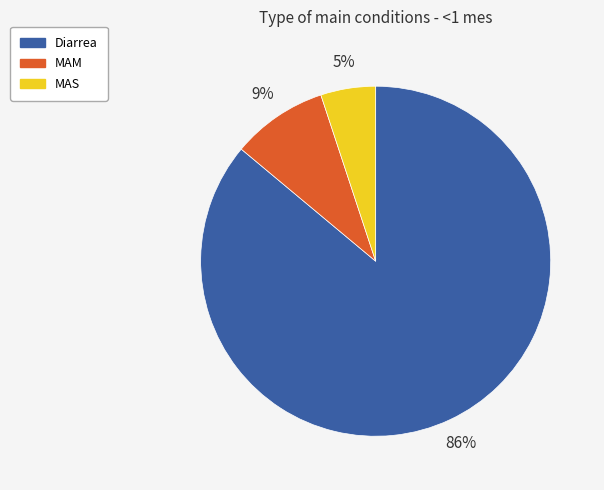

What is the largest slice in the pie chart?

Diarrea